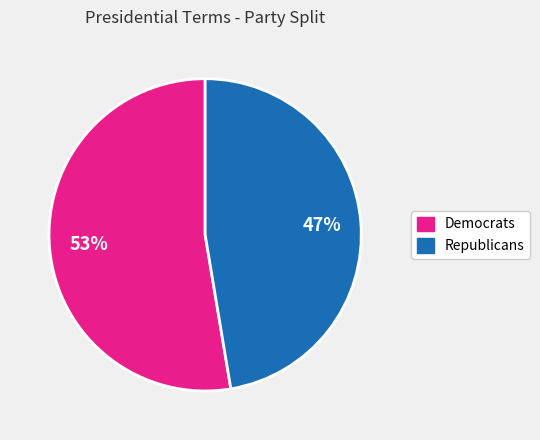

Does any single category account for the majority?

Yes